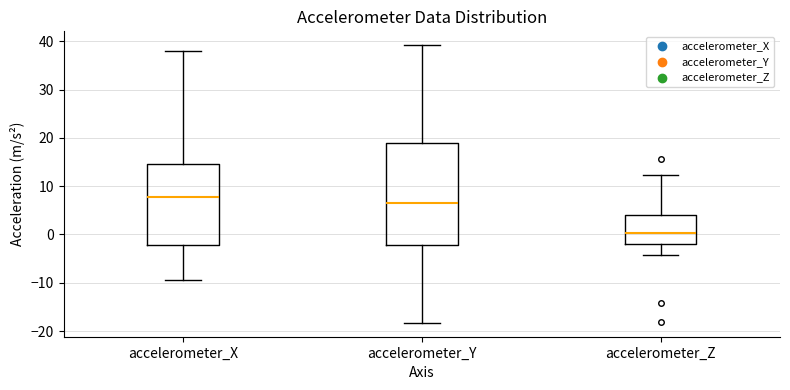

Reading left to right, transcribe this box plot: for each box, give where its median line is, the range the box spans, and where its two whiskers end, as read against the y-axis. The values are not printed on the chart, so give them approximately, as read against the axis.

accelerometer_X: median 8, box -2 to 15, whiskers -9 to 38
accelerometer_Y: median 7, box -2 to 19, whiskers -18 to 39
accelerometer_Z: median 0, box -2 to 4, whiskers -4 to 12